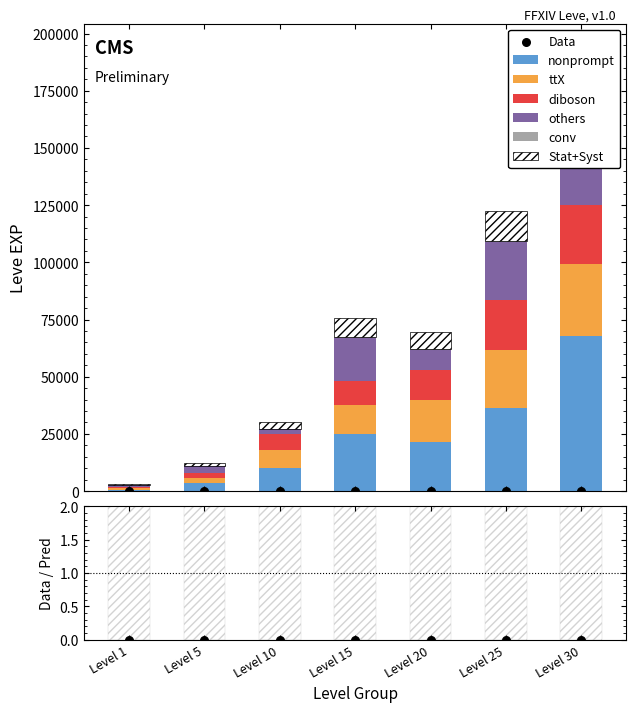

Which series has the largest Y range (max minus min)?

nonprompt